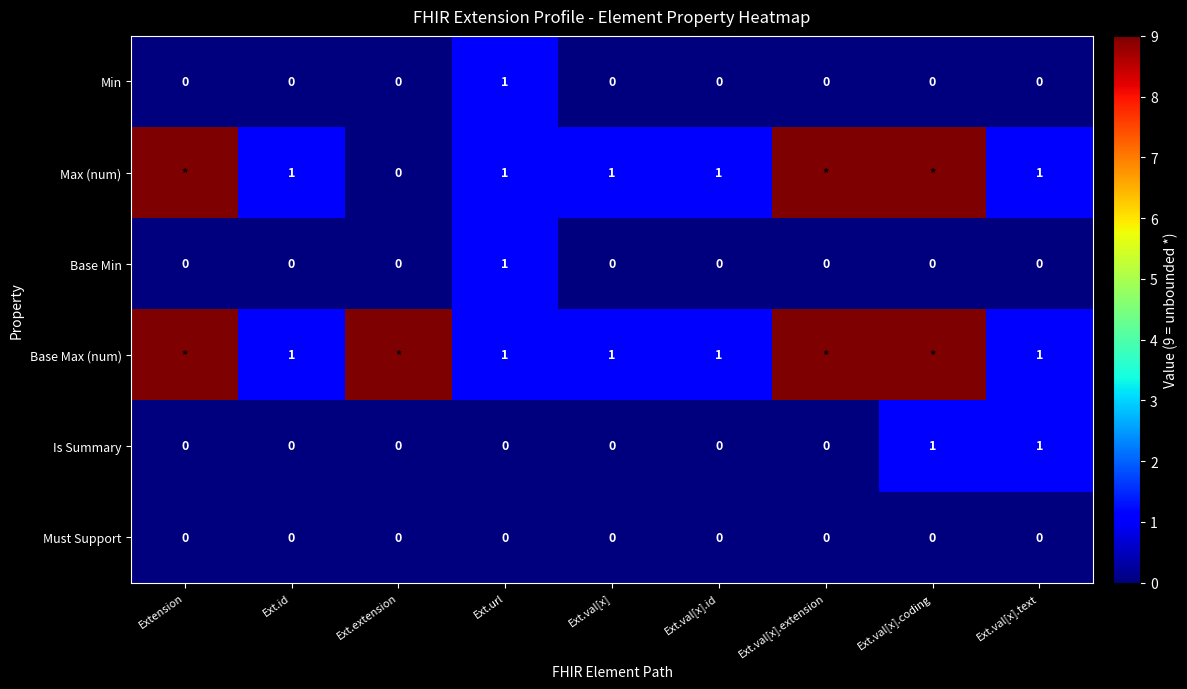

Which has a higher value, Ext.val[x].id or Ext.val[x].coding?

Ext.val[x].id